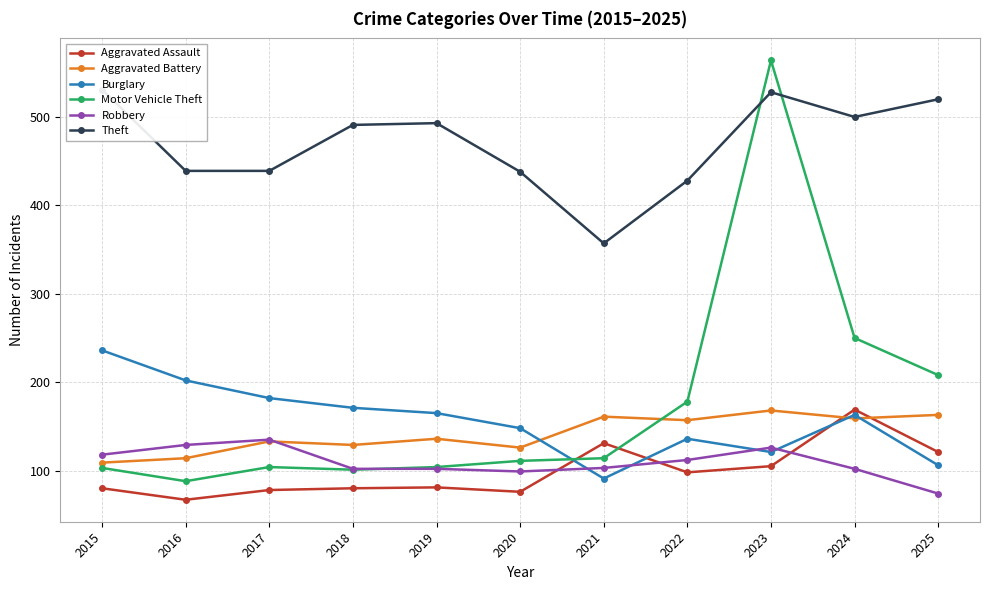

How many lines are shown in the chart?

6